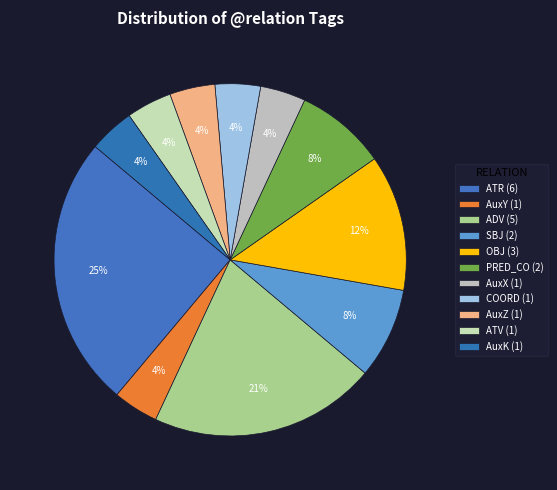

How many segments does this pie chart have?

11